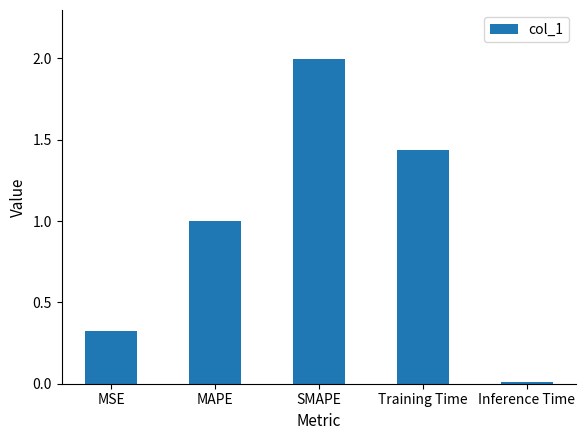

The value at SMAPE is 2.0. True or false?

True